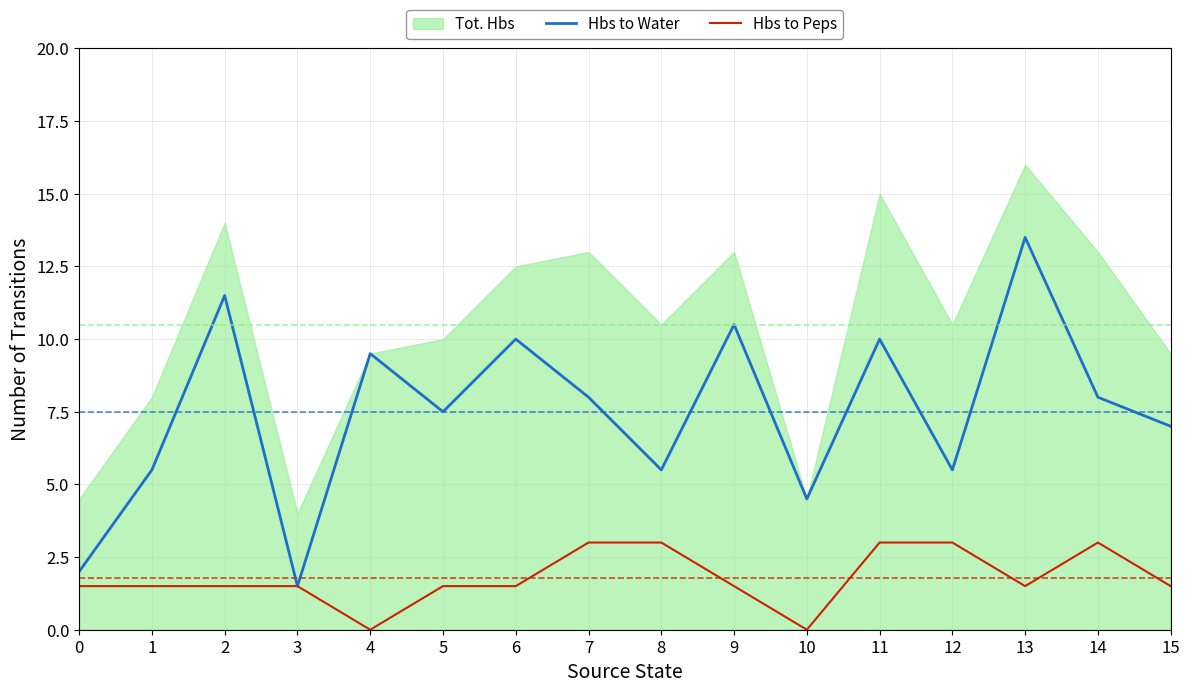

Which category has the lowest value in the Hbs to Water series?

3